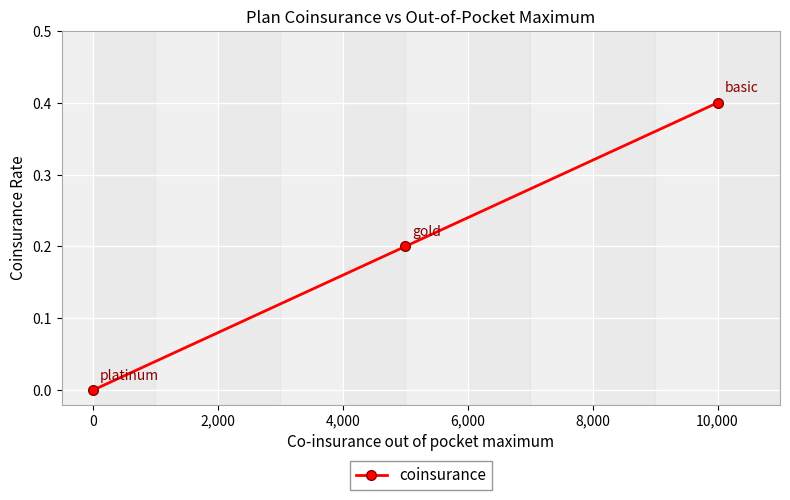

Which label corresponds to the largest value in the chart?

10,000